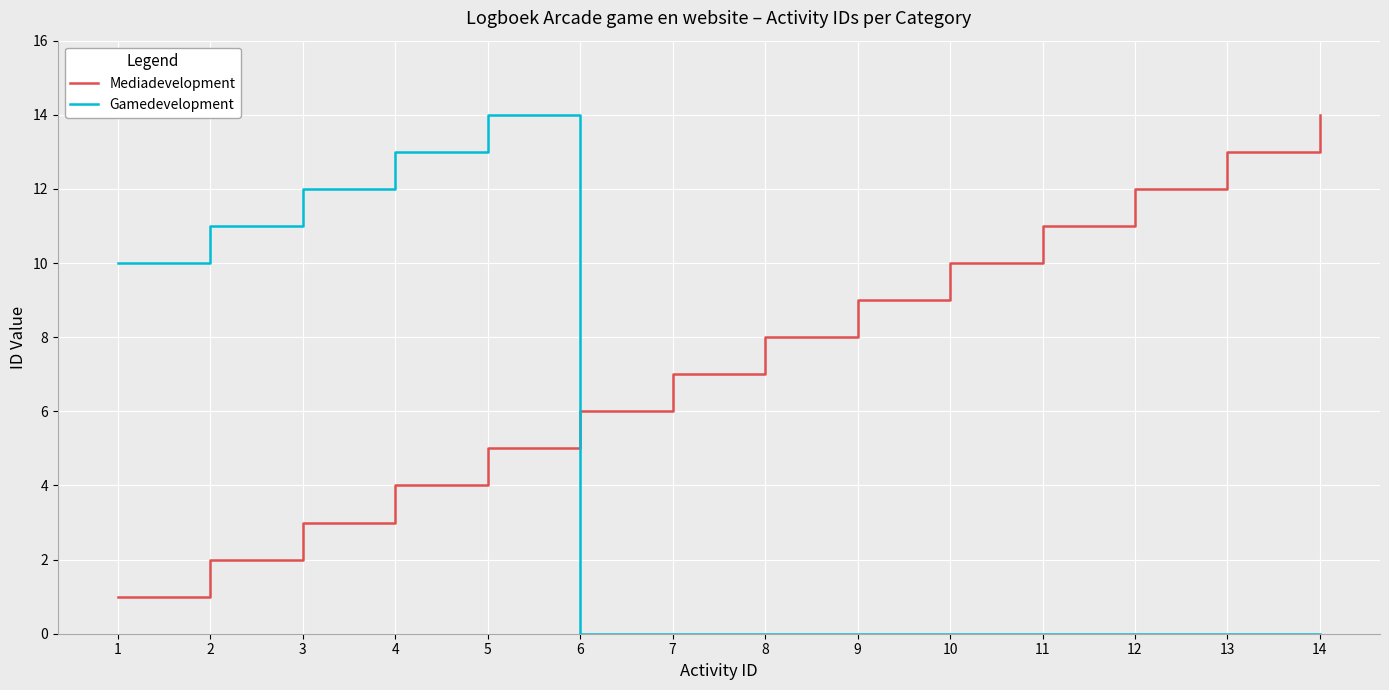

Which category has the highest value in the Gamedevelopment series?

5